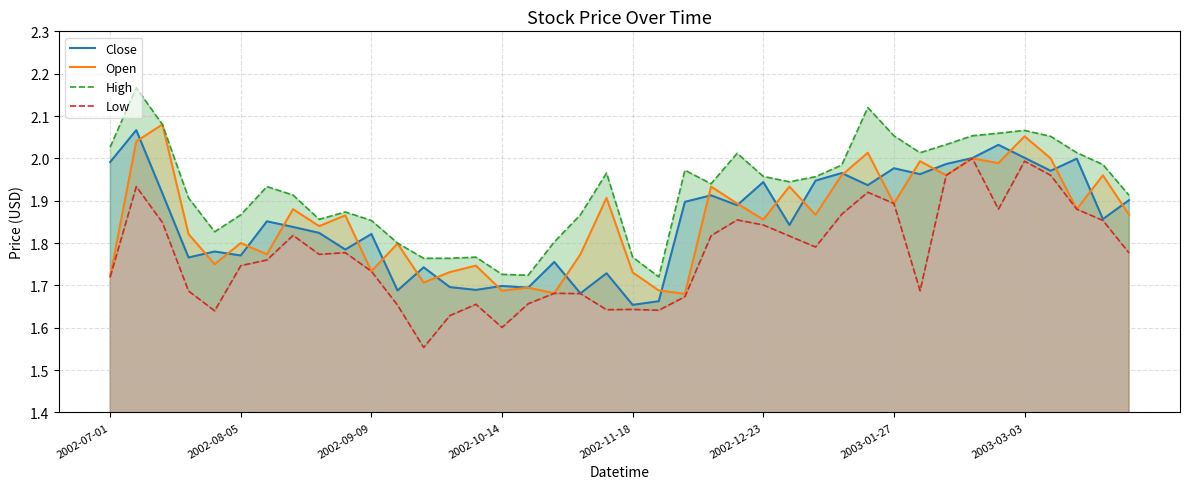

Where is Open nearest to the value 1?

22